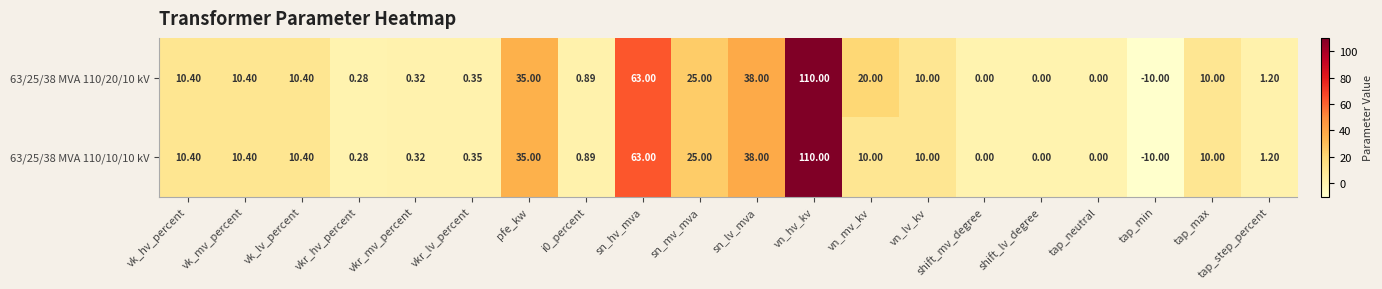

At which category does the chart reach its peak across all series?

vn_hv_kv